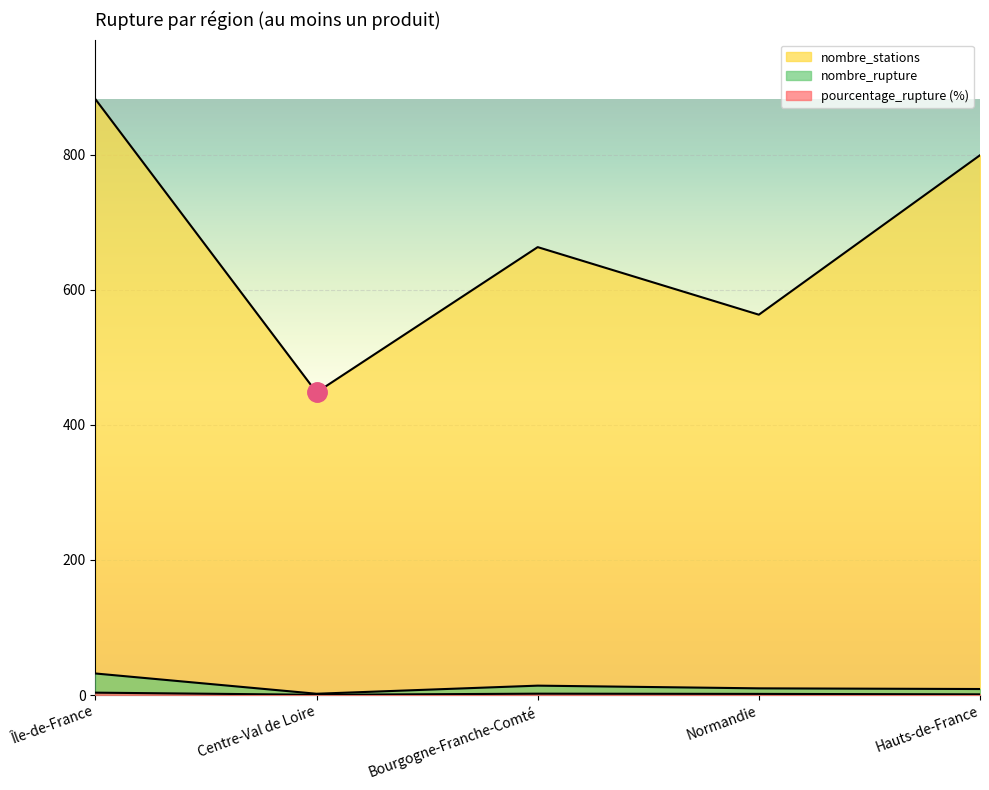

How many lines are shown in the chart?

3